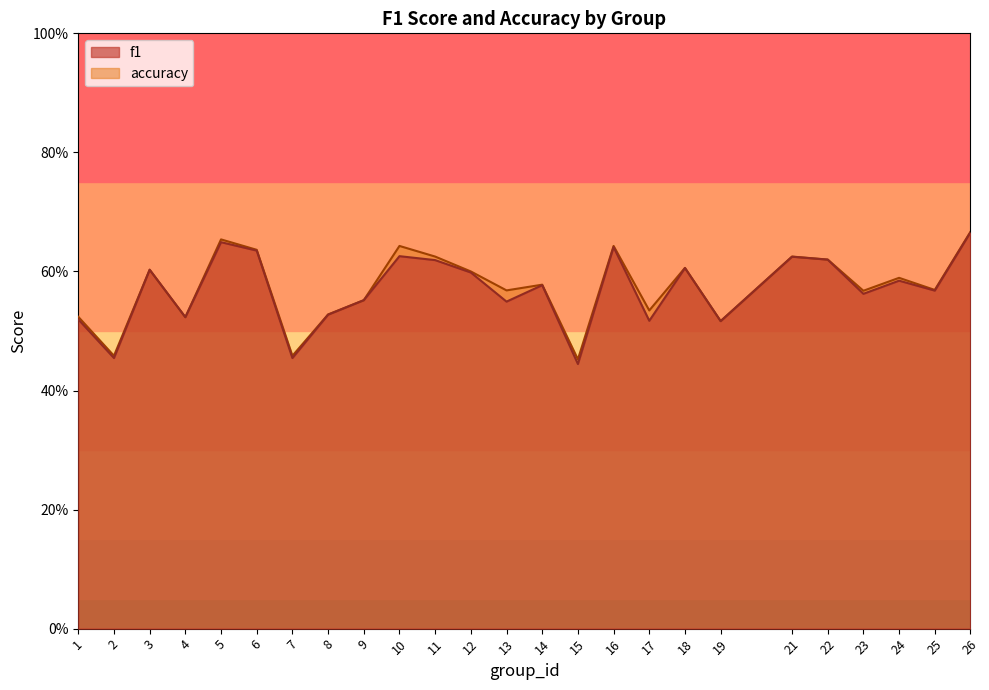

How many accuracy values are between 0 and 1?

25